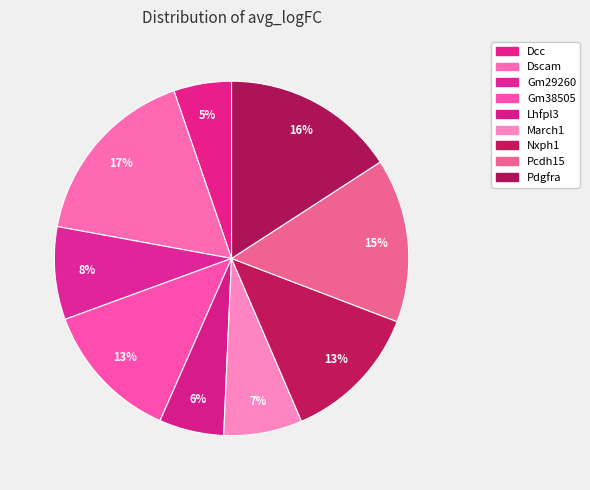

What is the smallest slice in the pie chart?

Dcc